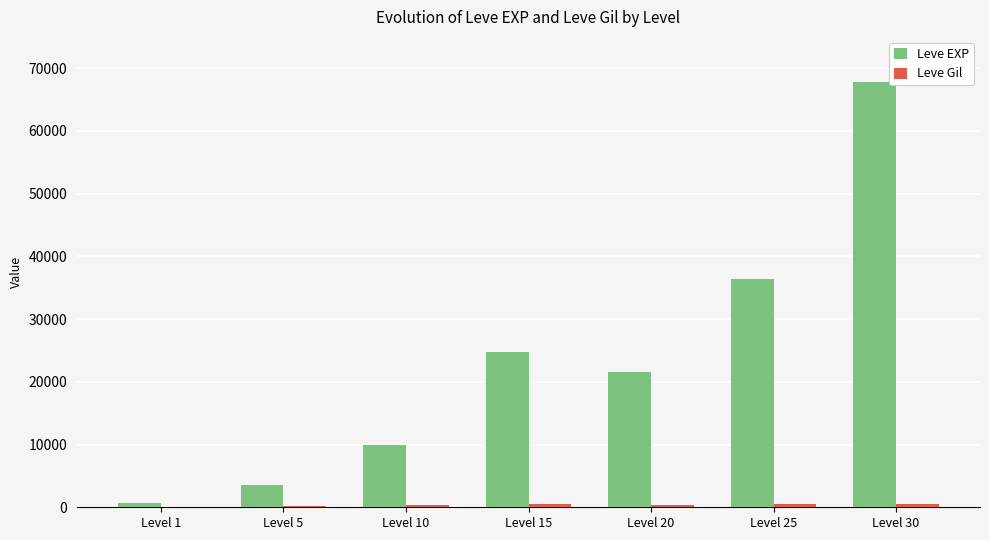

How many data points does each series have?

7